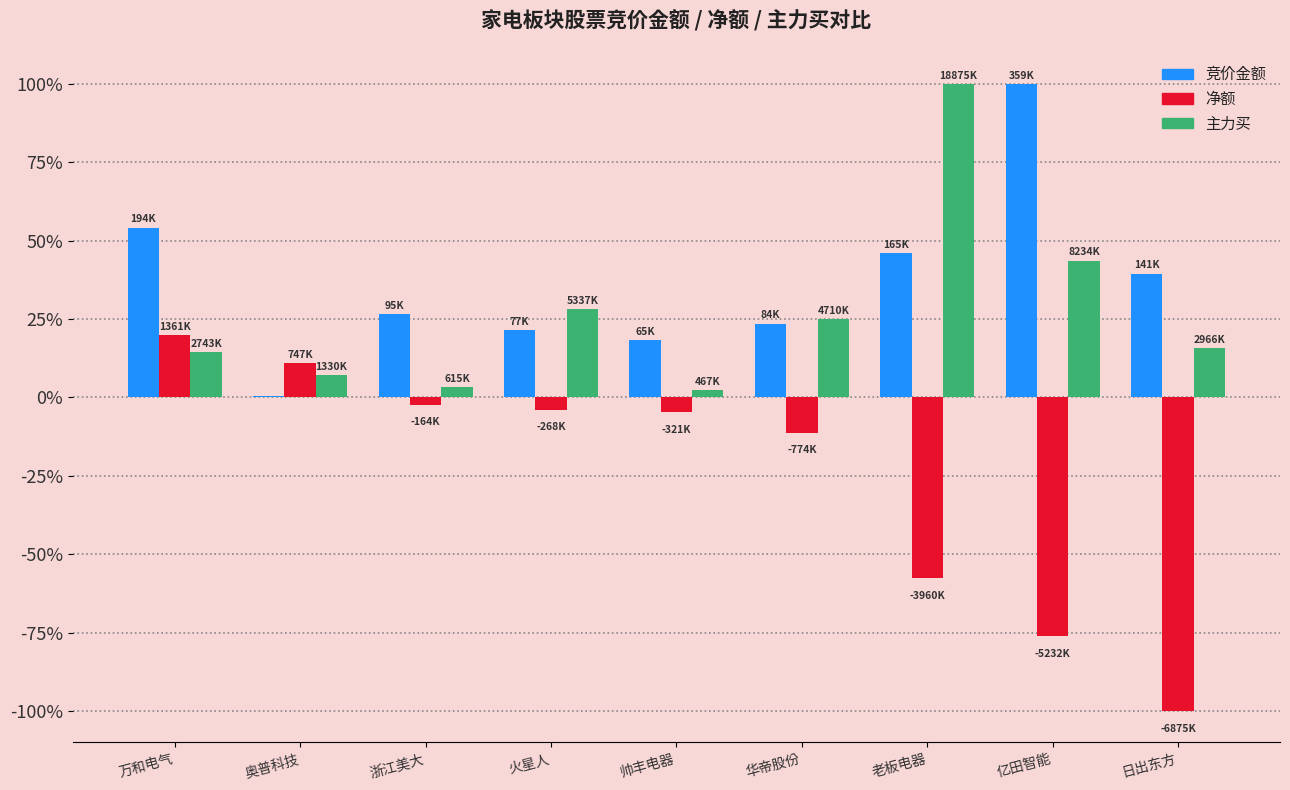

True or false: 净额 has a value of -4.7 at 帅丰电器.

True